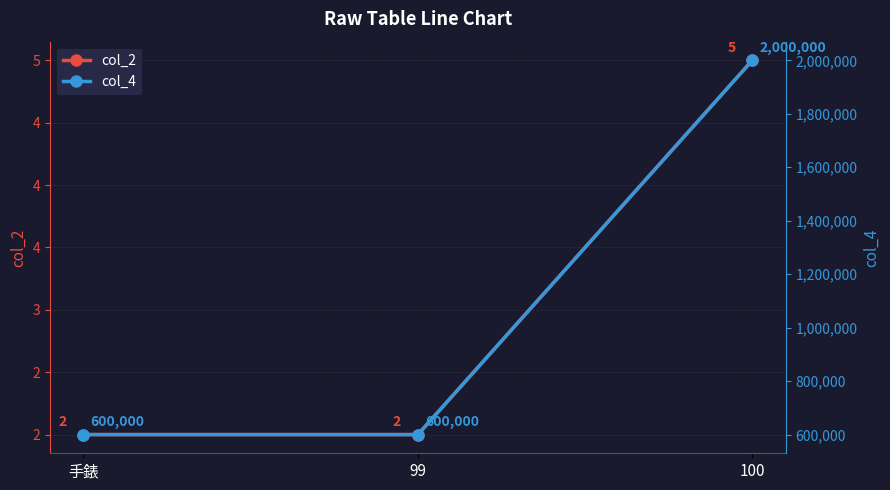

Reading left to right, transcribe all the data shown in this chart.

col_2: 2	2	5
col_4: 600000	600000	2000000